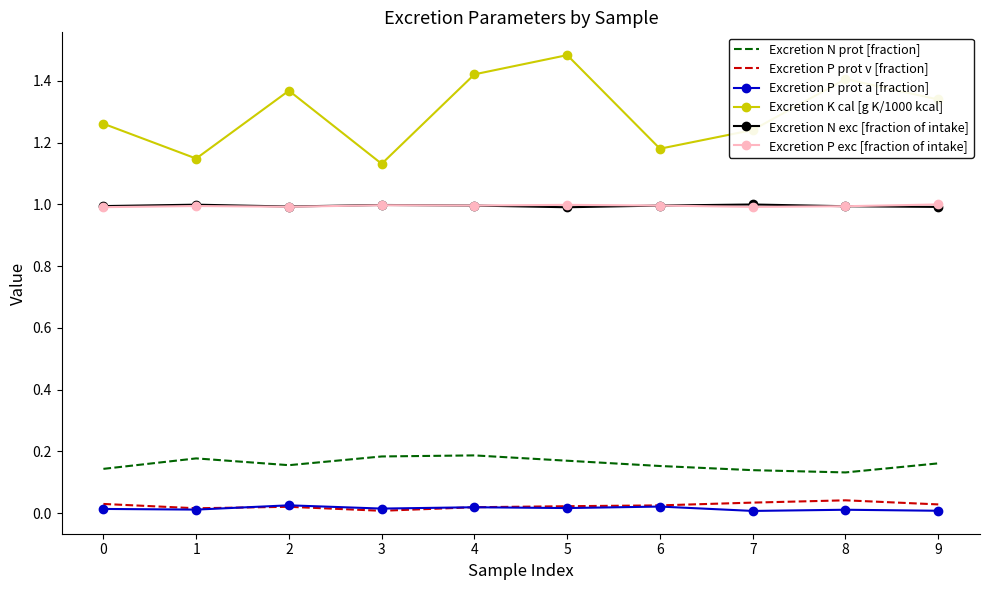

What is the highest value of the Excretion P exc [fraction of intake] series?

1.0